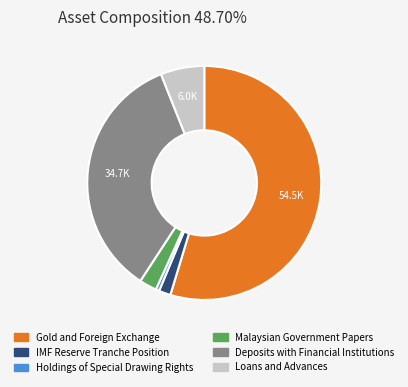

Rank the categories by value from highest to lowest.

Gold and Foreign Exchange, Deposits with Financial Institutions, Loans and Advances, Malaysian Government Papers, IMF Reserve Tranche Position, Holdings of Special Drawing Rights